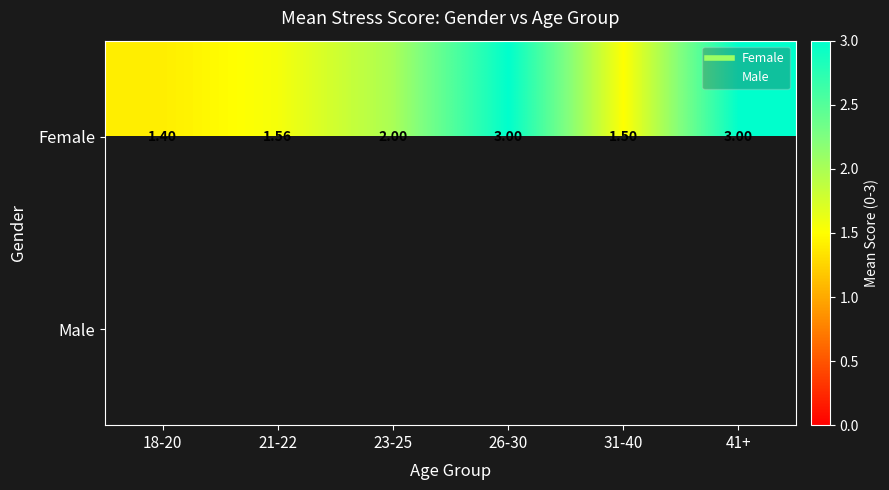

Rank the categories by Female value from lowest to highest.

18-20, 31-40, 21-22, 23-25, 26-30, 41+